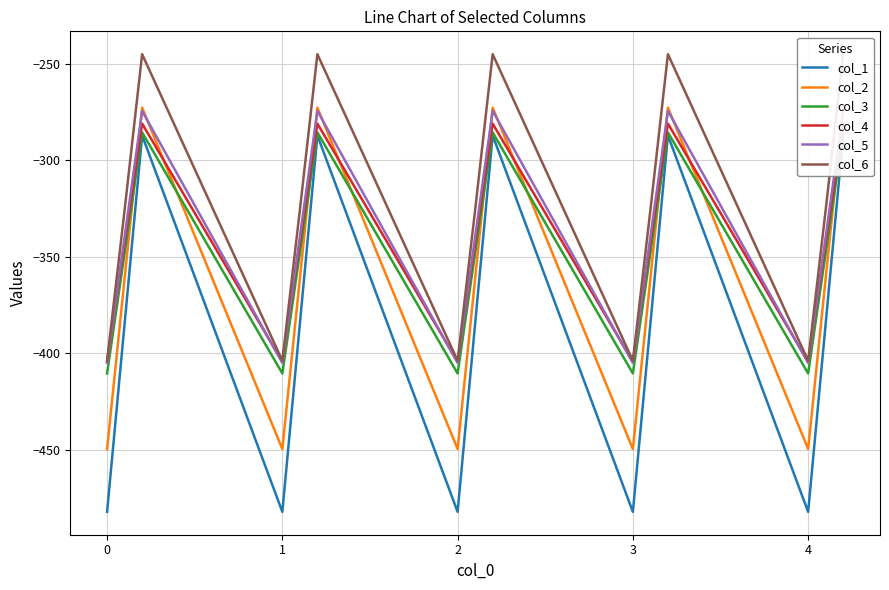

Is the value of col_1 at 8 greater than the value of col_3 at 11?

No